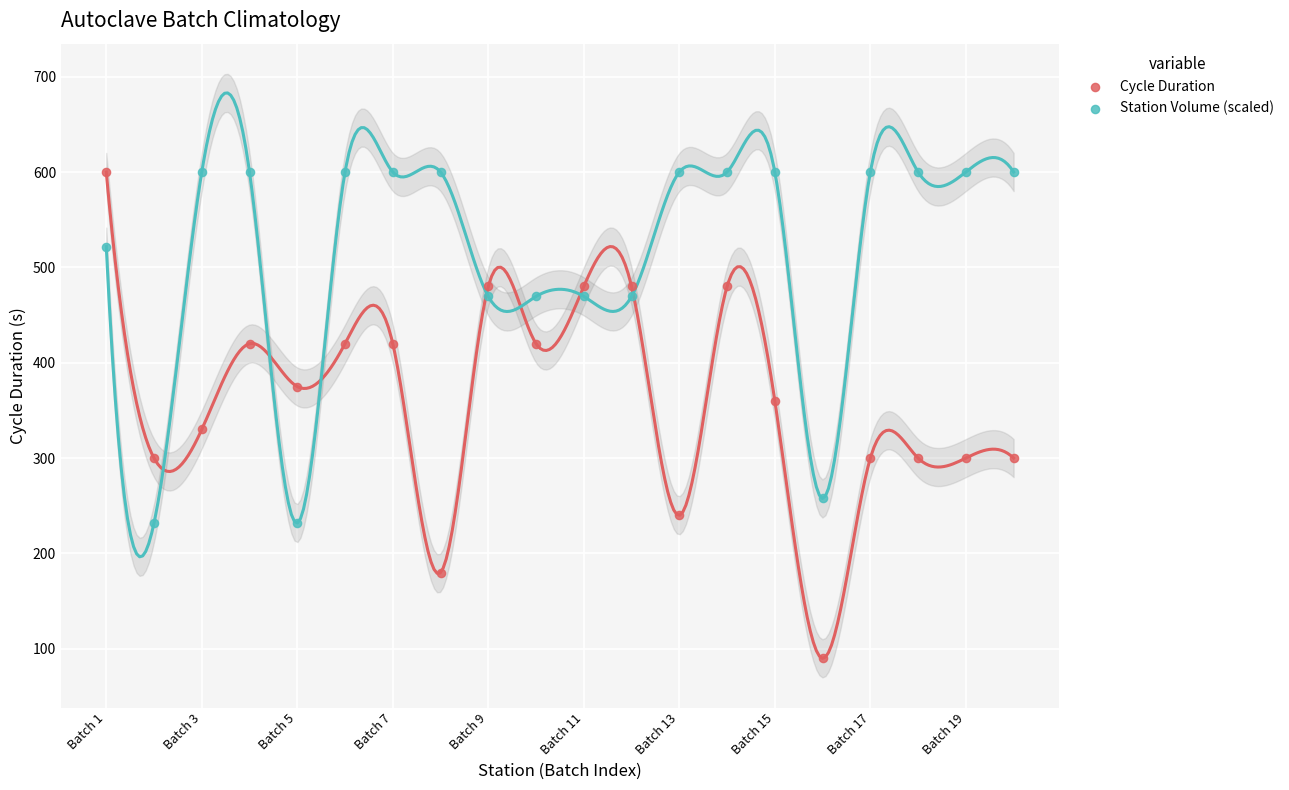

Which series has the widest spread of Y values?

Cycle Duration